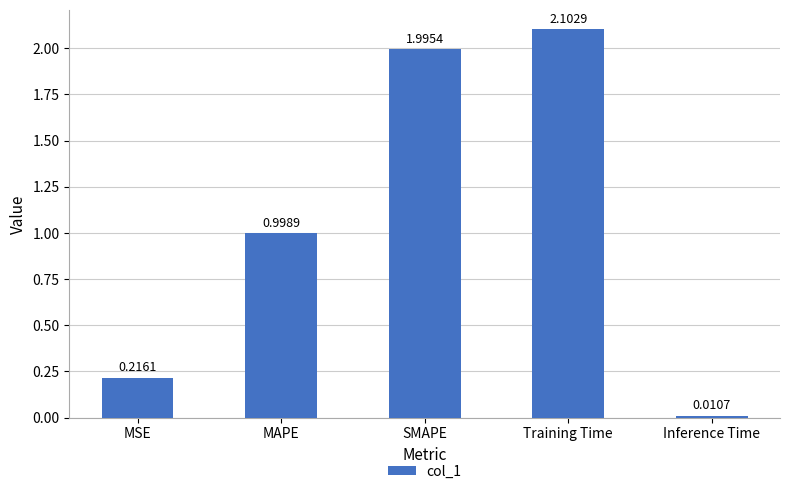

Which label corresponds to the largest value in the chart?

Training Time